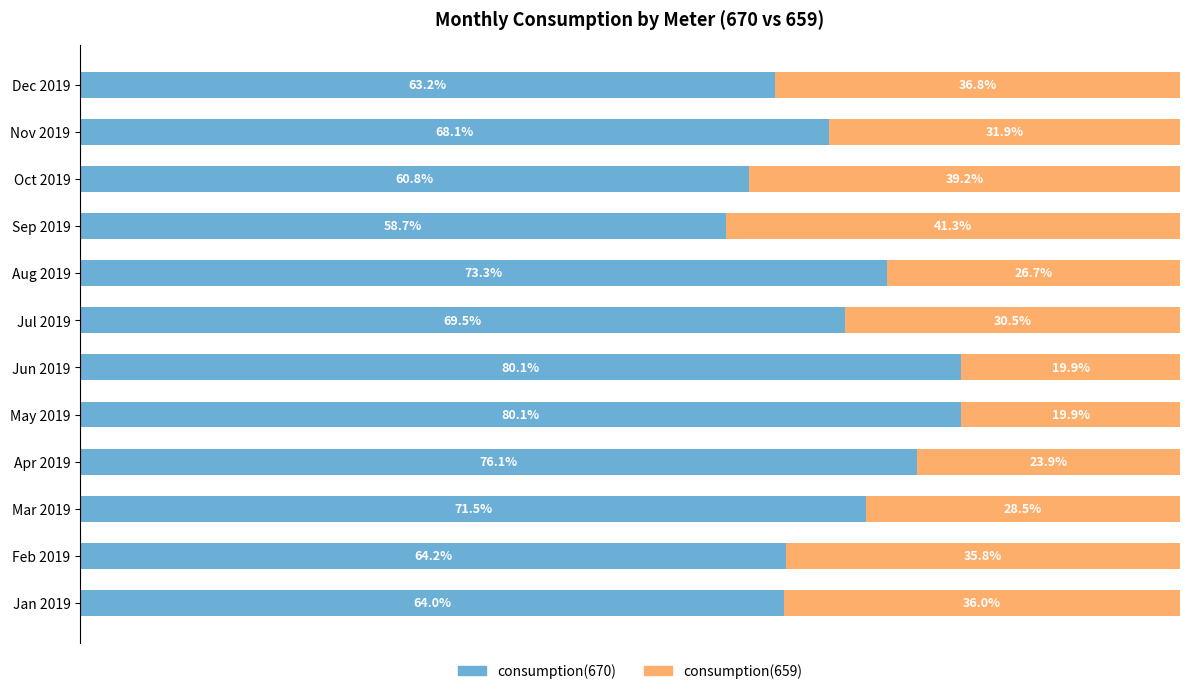

Which category has the lowest value in the consumption(670) series?

Sep 2019